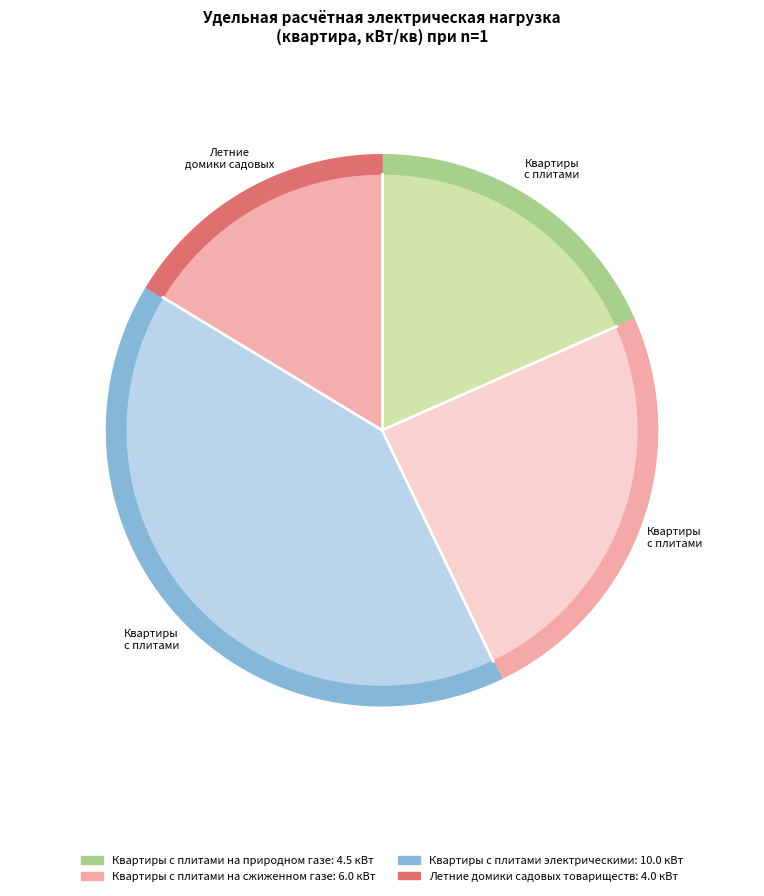

Rank the categories by value from lowest to highest.

Летние домики садовых товариществ, Квартиры с плитами на природном газе, Квартиры с плитами на сжиженном газе, Квартиры с плитами электрическими